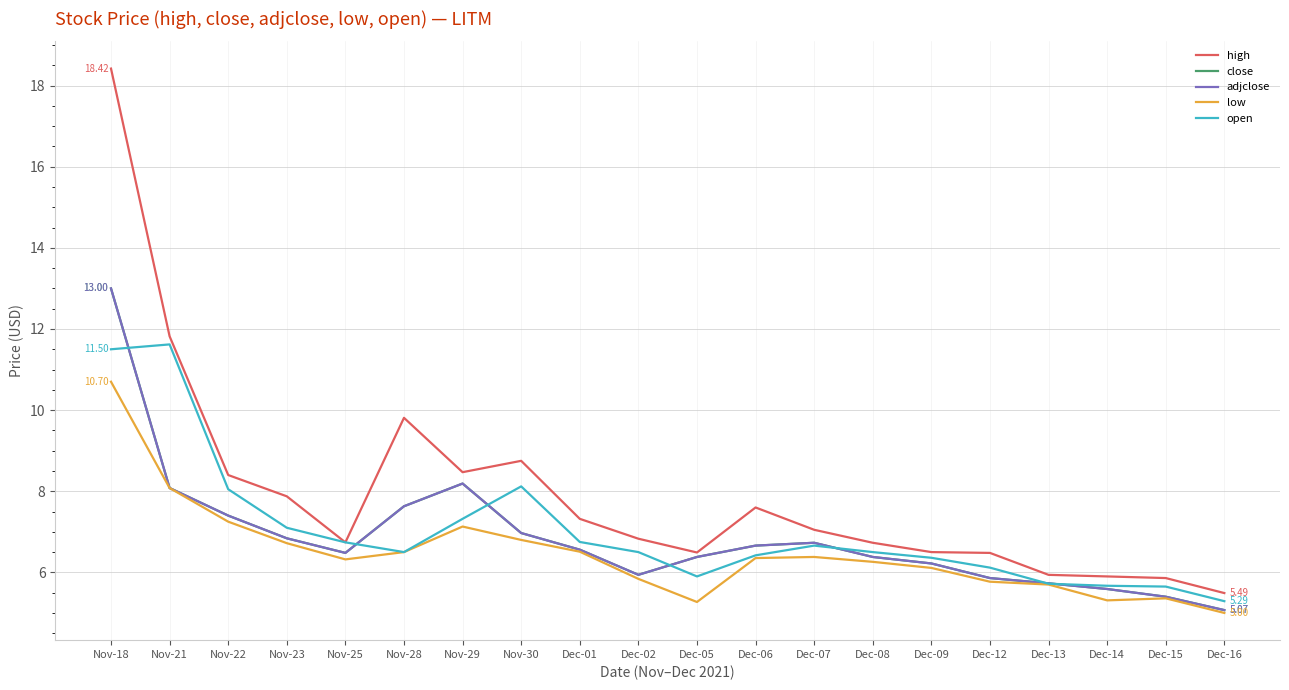

The value of low at Dec-12 is 5.8. True or false?

True